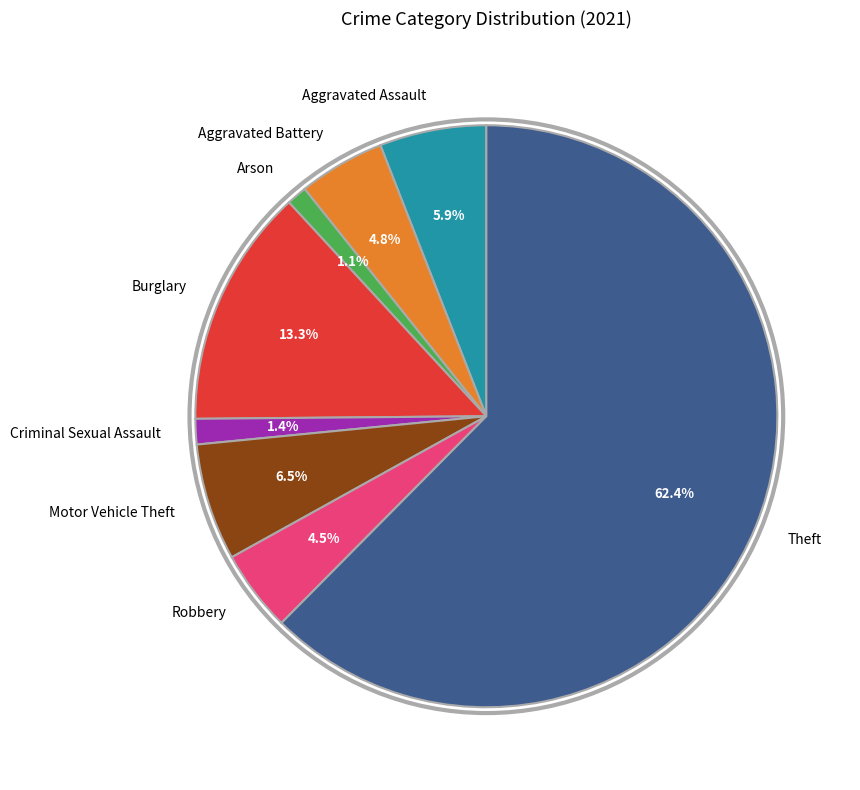

The Criminal Sexual Assault slice represents 1% of the pie. True or false?

True